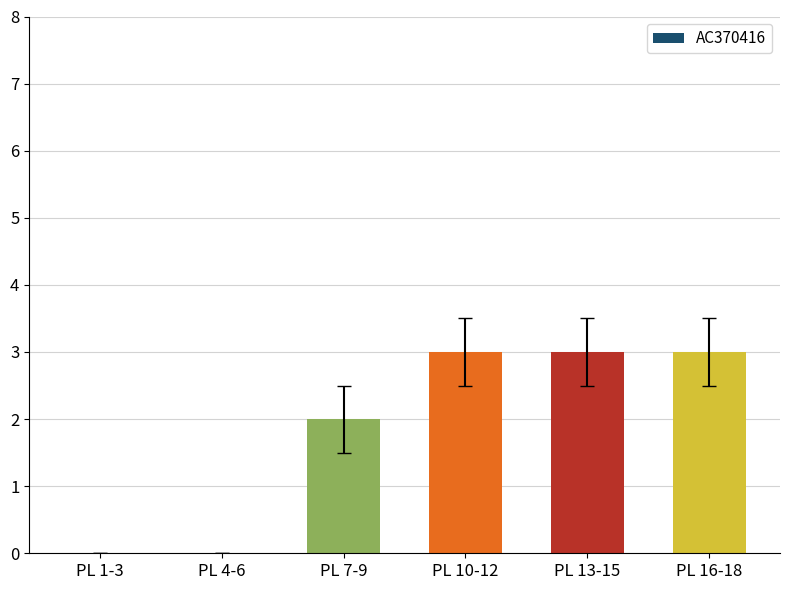

Approximately how many times larger is the value at PL 13-15 compared to PL 7-9?

1.5